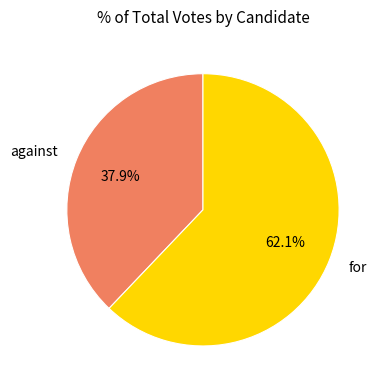

To the nearest percent, what is the combined percentage of for and against?

100%